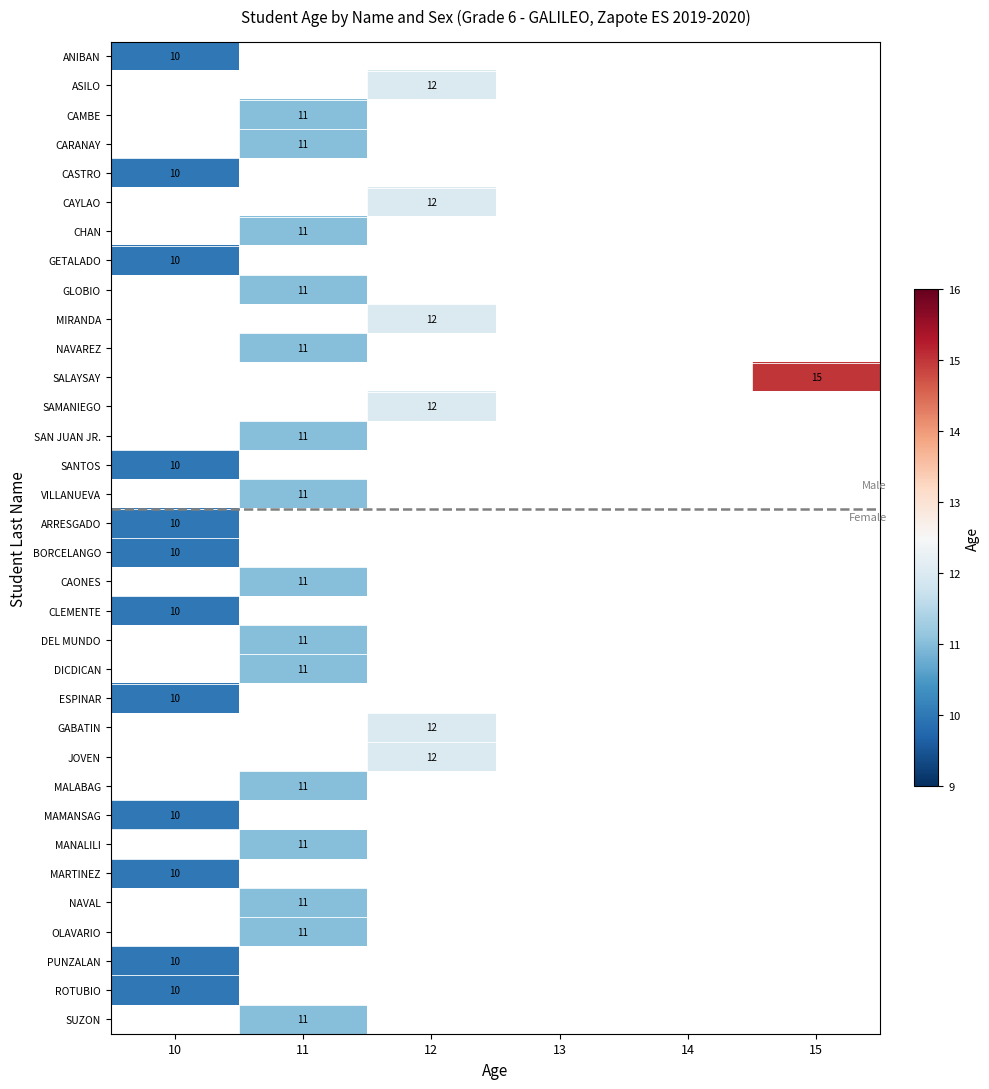

What is the smallest value displayed?

10.0